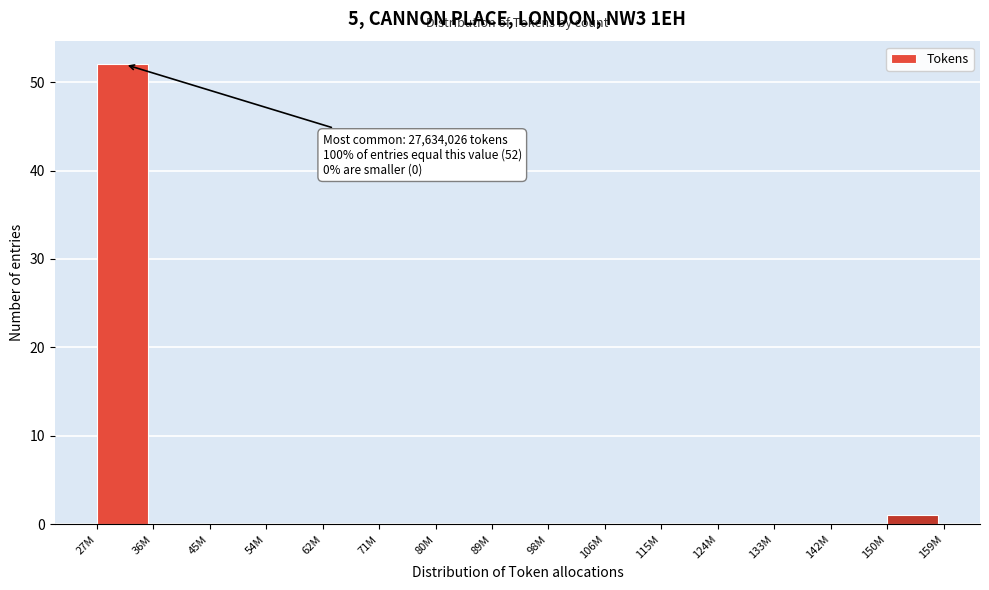

Reading left to right, transcribe all the data shown in this chart.

27M=52	36M=0	45M=0	54M=0	62M=0	71M=0	80M=0	89M=0	98M=0	106M=0	115M=0	124M=0	133M=0	142M=0	150M=1